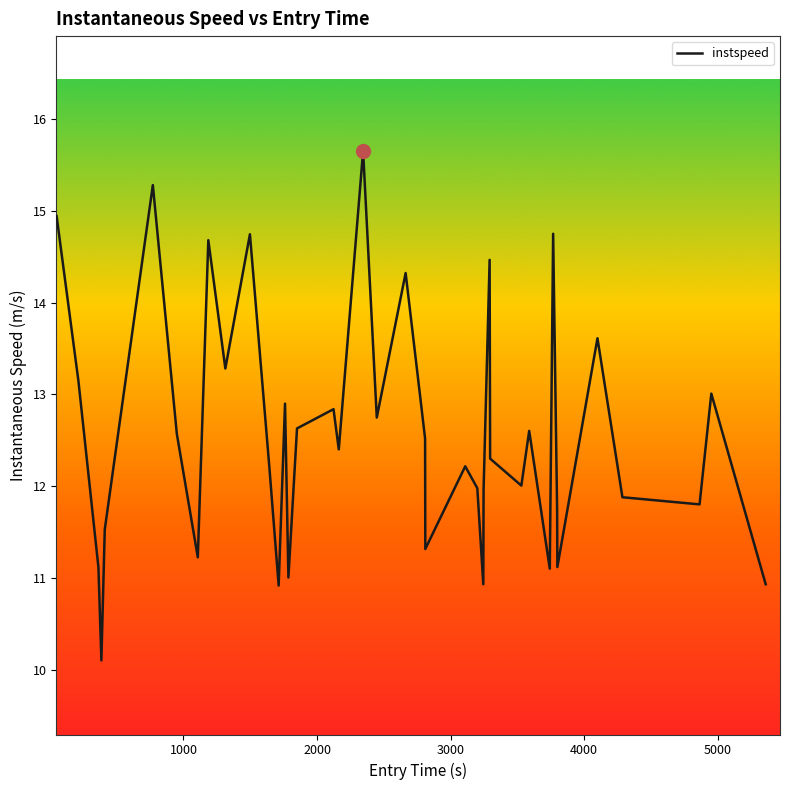

What is the minimum value shown in the chart?

10.1